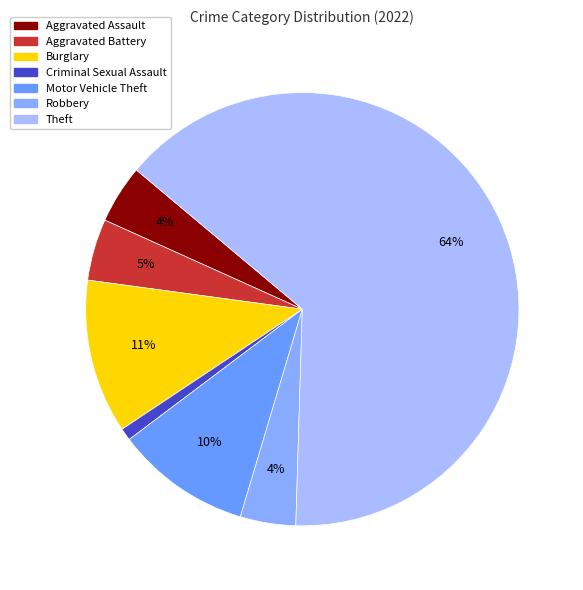

To the nearest percent, what is the average slice percentage?

14%